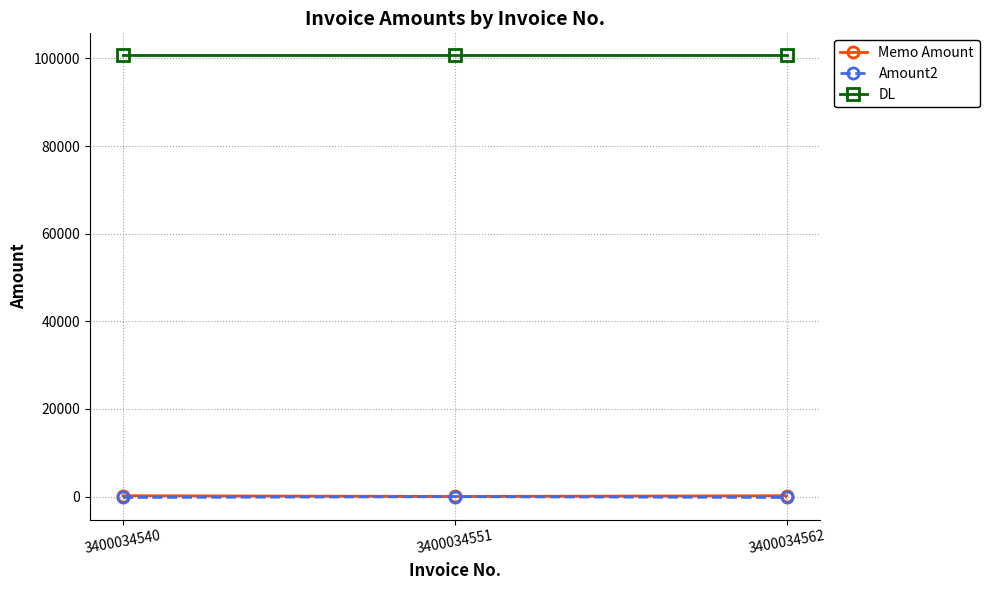

What is the total value across all series at 3400034540?

100697